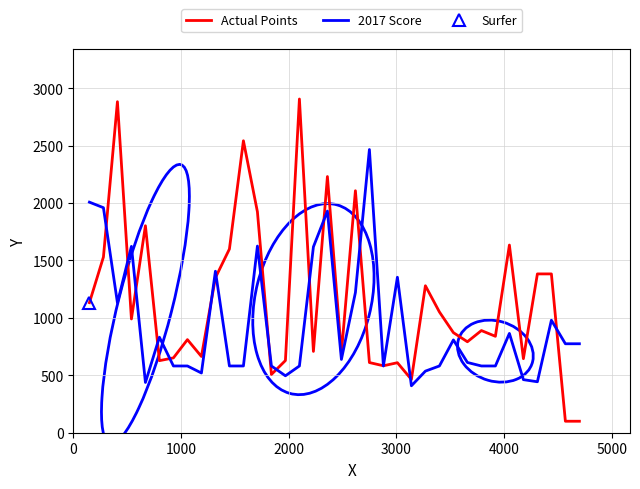

What is the highest value of the Actual Points series?

2905.6